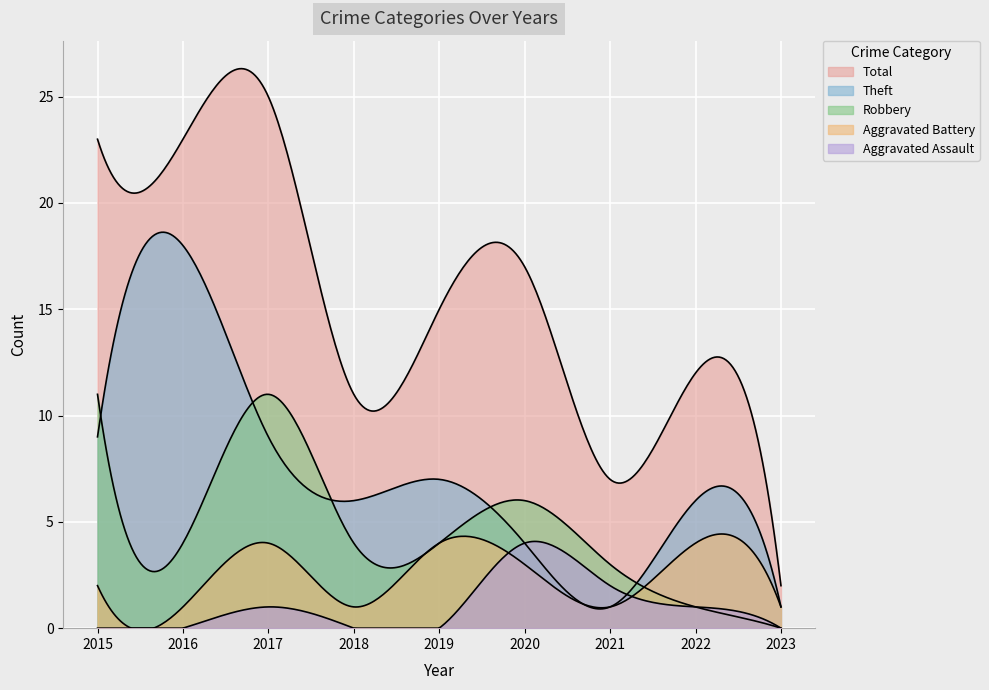

What is the value of the Total point at the 9th from the left?

2